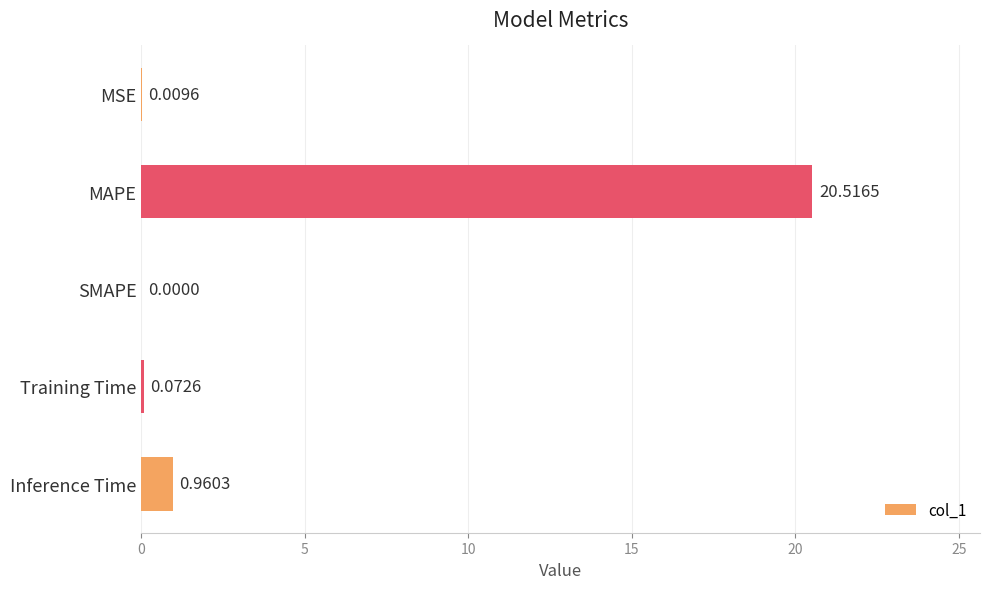

What is the sum of the values at Training Time and MAPE?

20.6